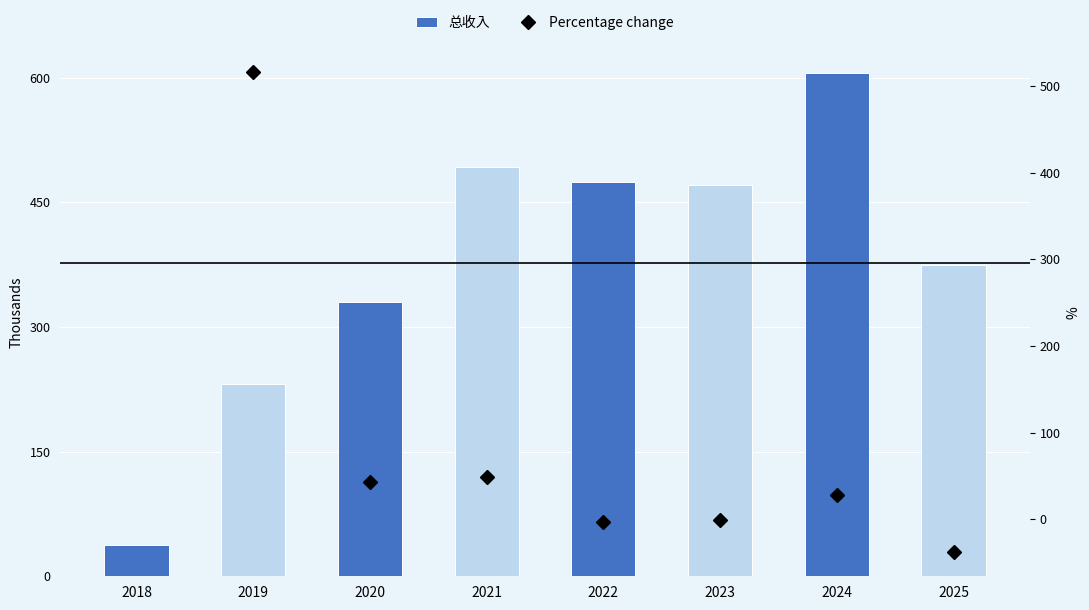

The chart shows a value of 140044.3 at 2019. True or false?

False